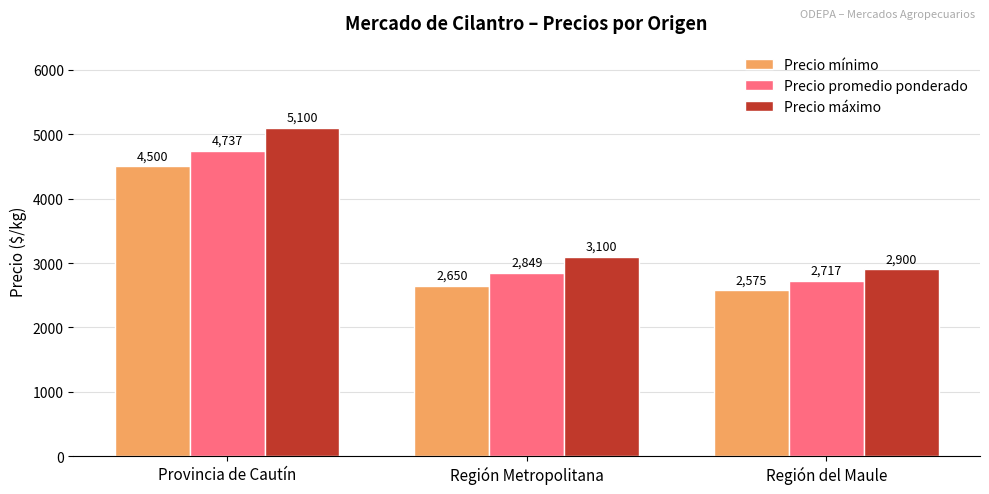

How many groups of bars are there?

3